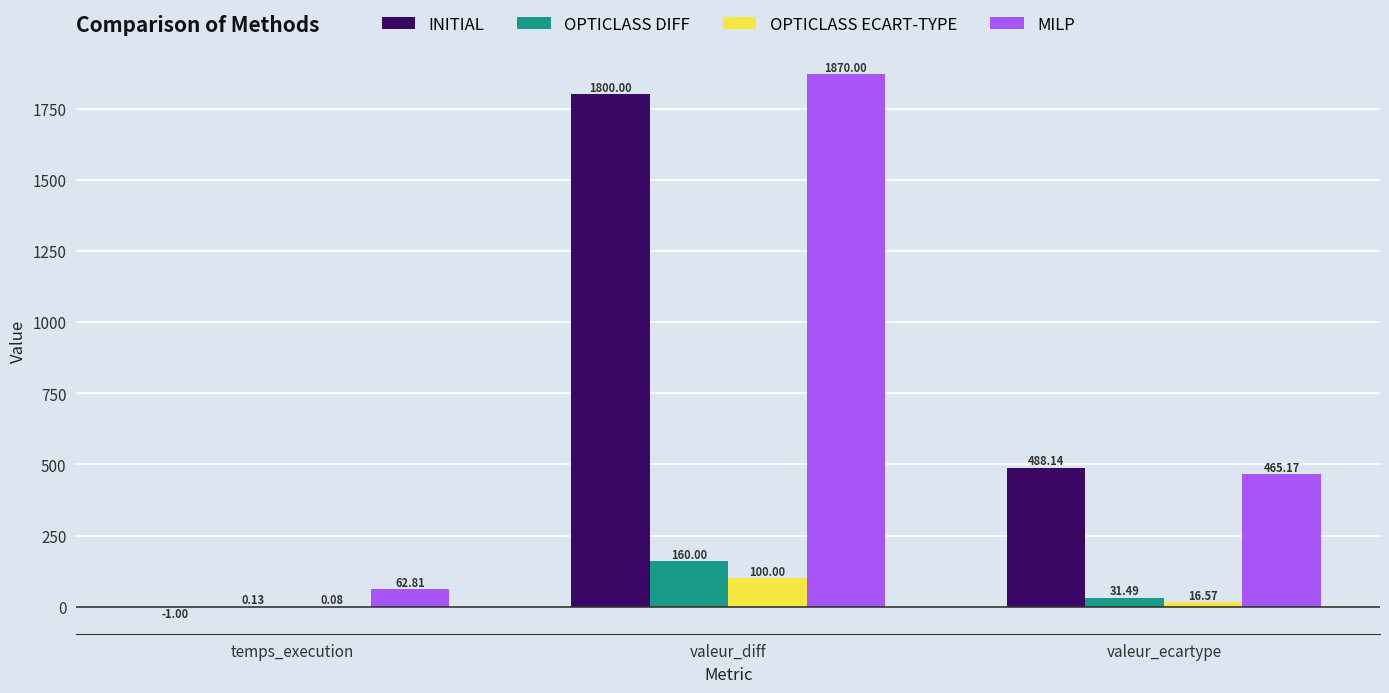

Where is INITIAL nearest to the value 899?

valeur_ecartype